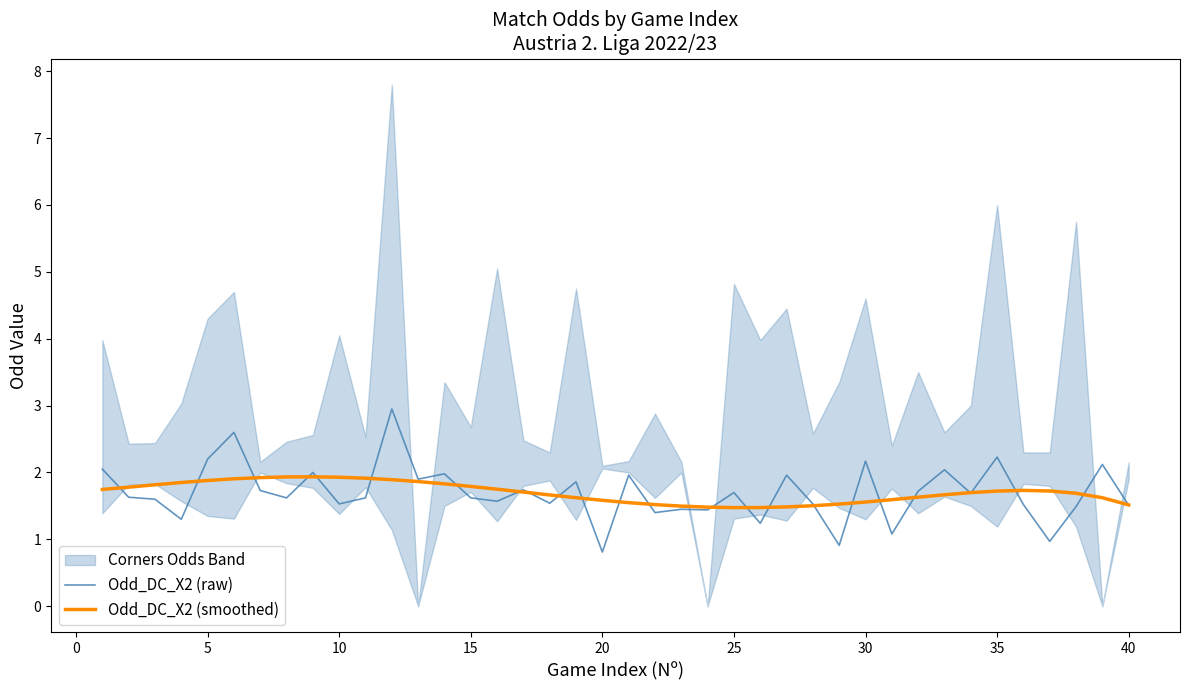

Which series has the largest total across all categories?

Odd_DC_X2 (raw)